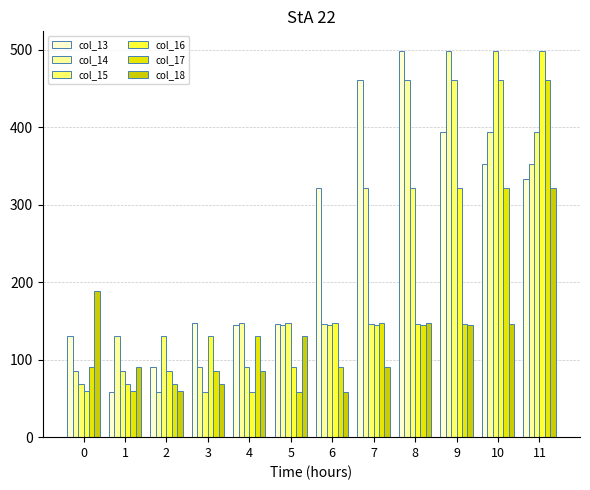

How many bars are there in total?

72